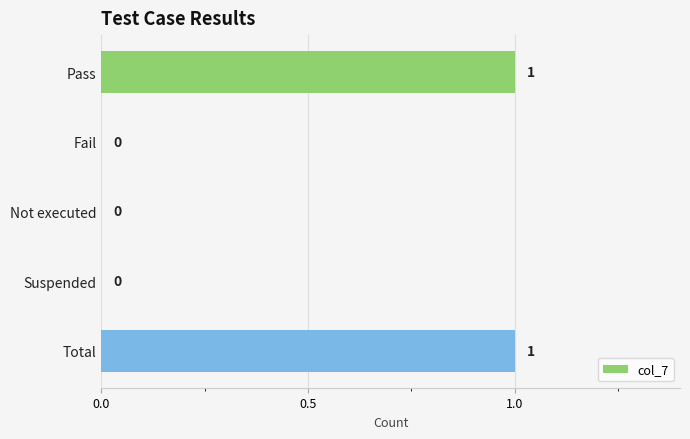

Which has a higher value, Total or Not executed?

Total